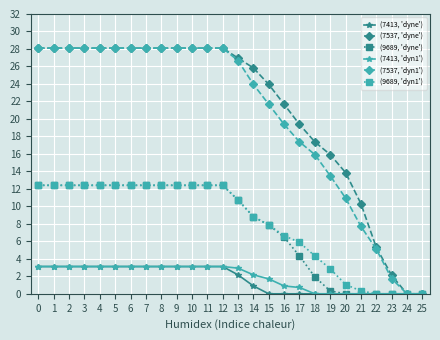

Is it true that (9689, 'dyne') equals 20.1 at 11?

False